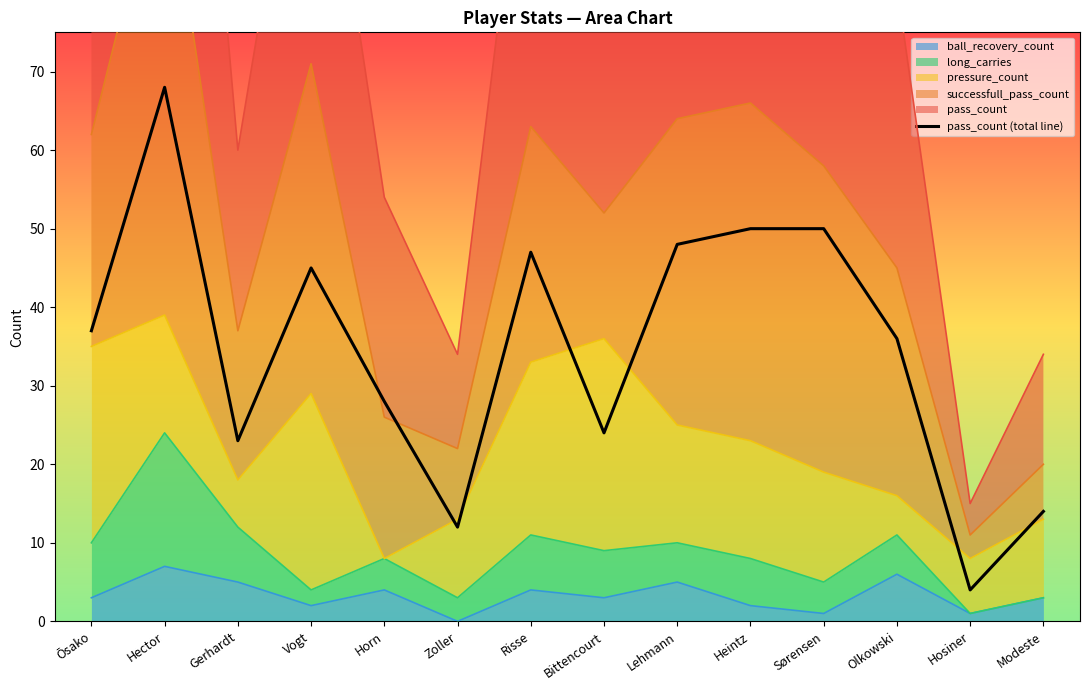

What is the difference between the values at Vogt and Risse?

2